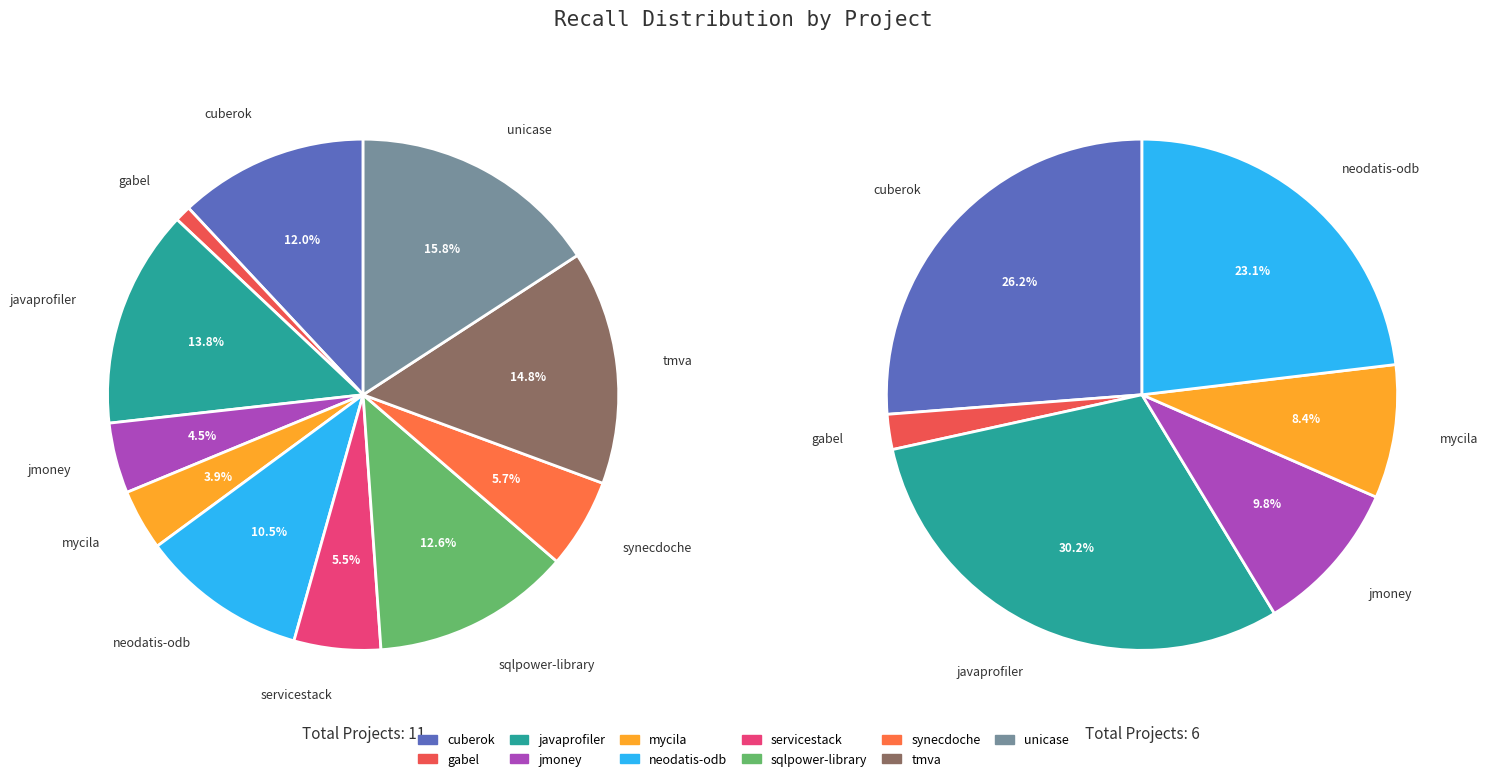

What is the change in value from neodatis-odb.csv to tmva.csv?

+0.2